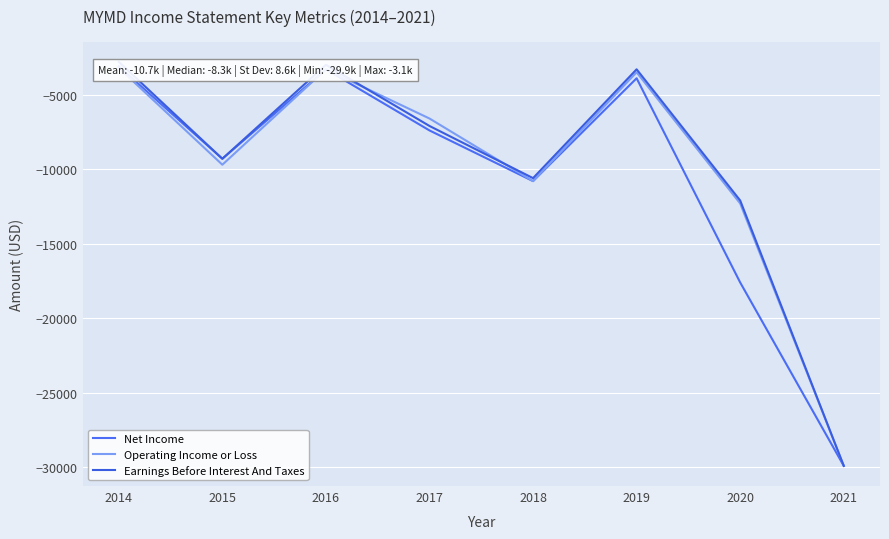

Reading left to right, transcribe all the data shown in this chart.

Net Income: -3100	-9300	-3300	-7400	-10800	-3900	-17600	-29900
Operating Income or Loss: -3200	-9700	-3300	-6600	-10800	-3500	-12300	-29900
Earnings Before Interest And Taxes: -2800	-9300	-3000	-7100	-10600	-3300	-12100	-29900